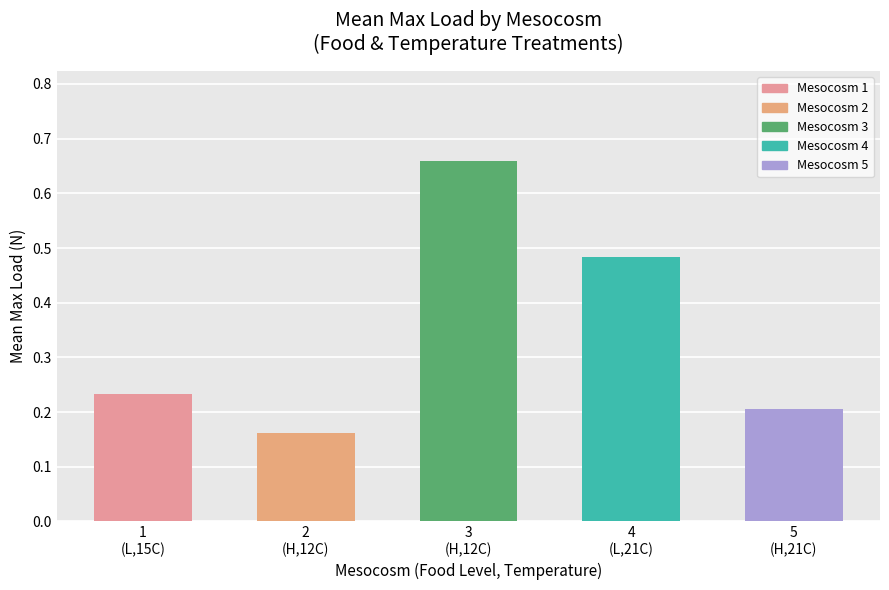

What is the average value?

0.3